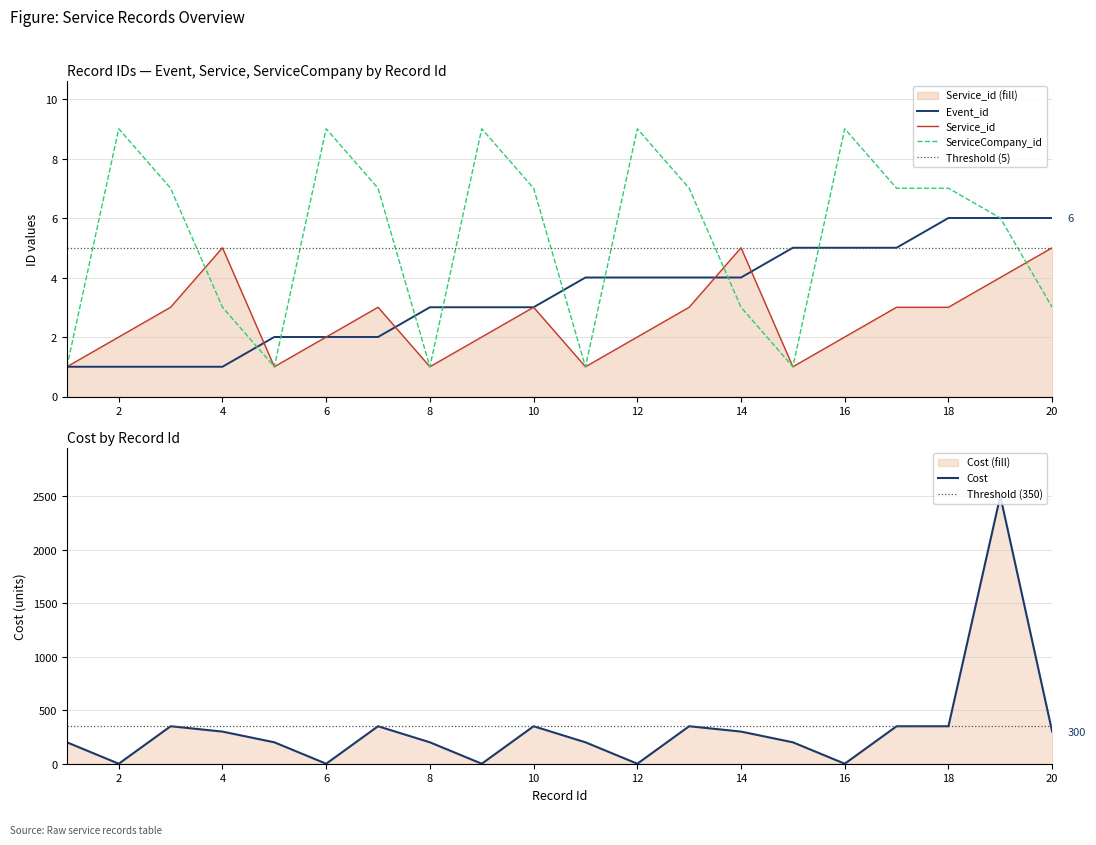

What is the average value of the Service_id series?

3